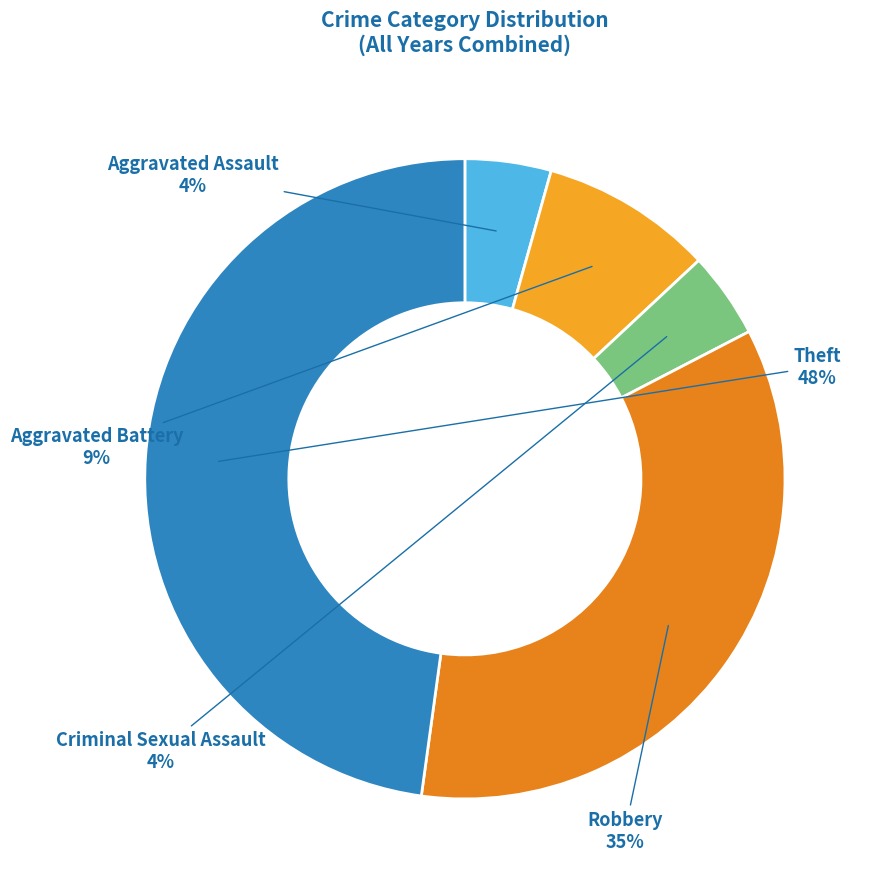

To the nearest percent, what percentage of the pie is Robbery?

35%